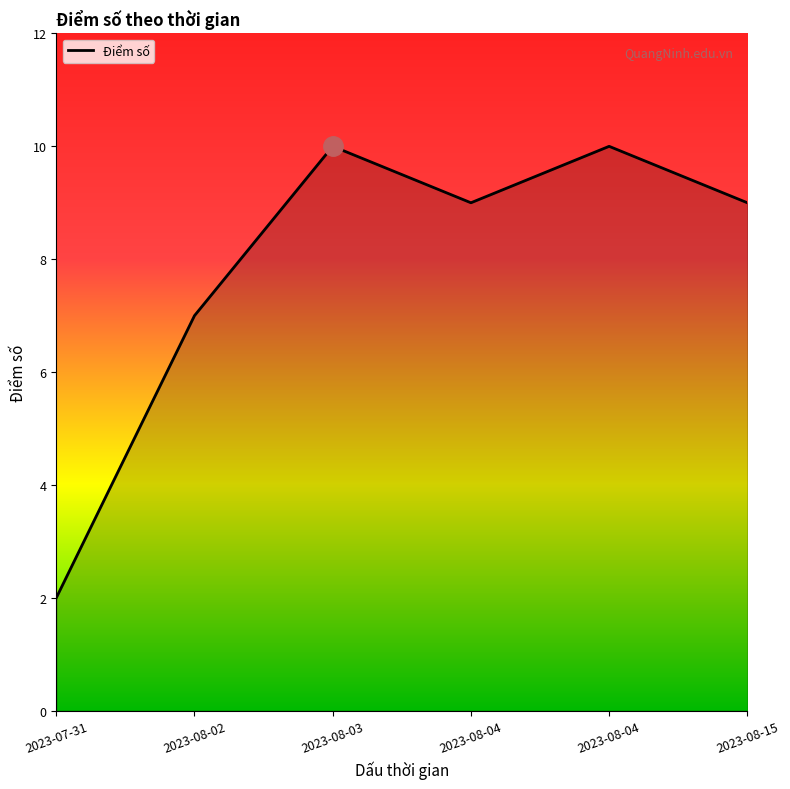

What is the approximate value at 2023-07-31?

2